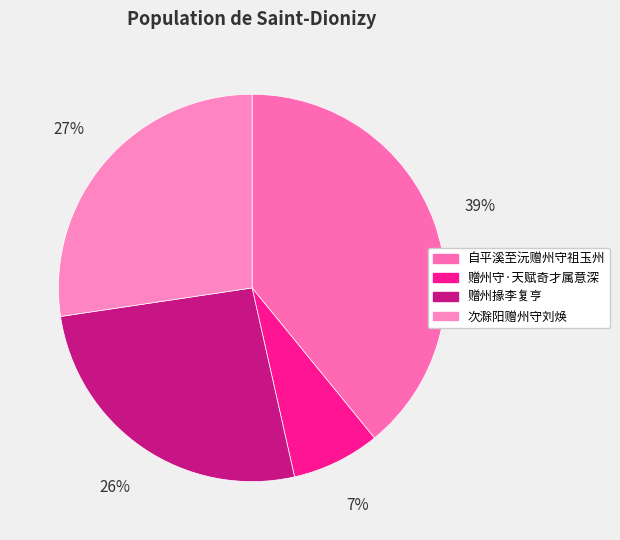

Is the sum of 赠州掾李复亨 and 次滁阳赠州守刘焕 greater than half?

Yes